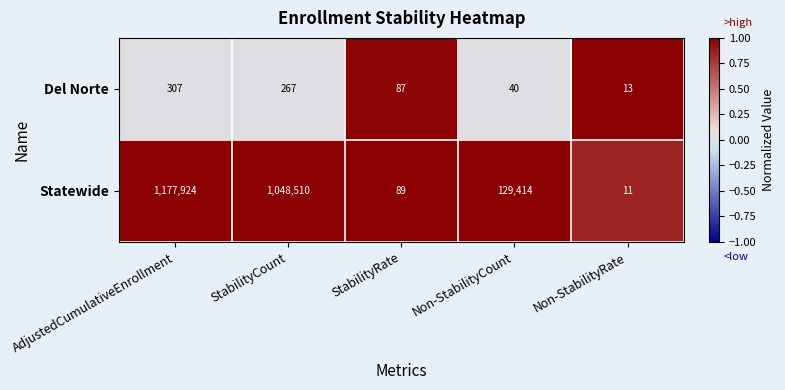

Where does the Del Norte series first go above 87?

AdjustedCumulativeEnrollment